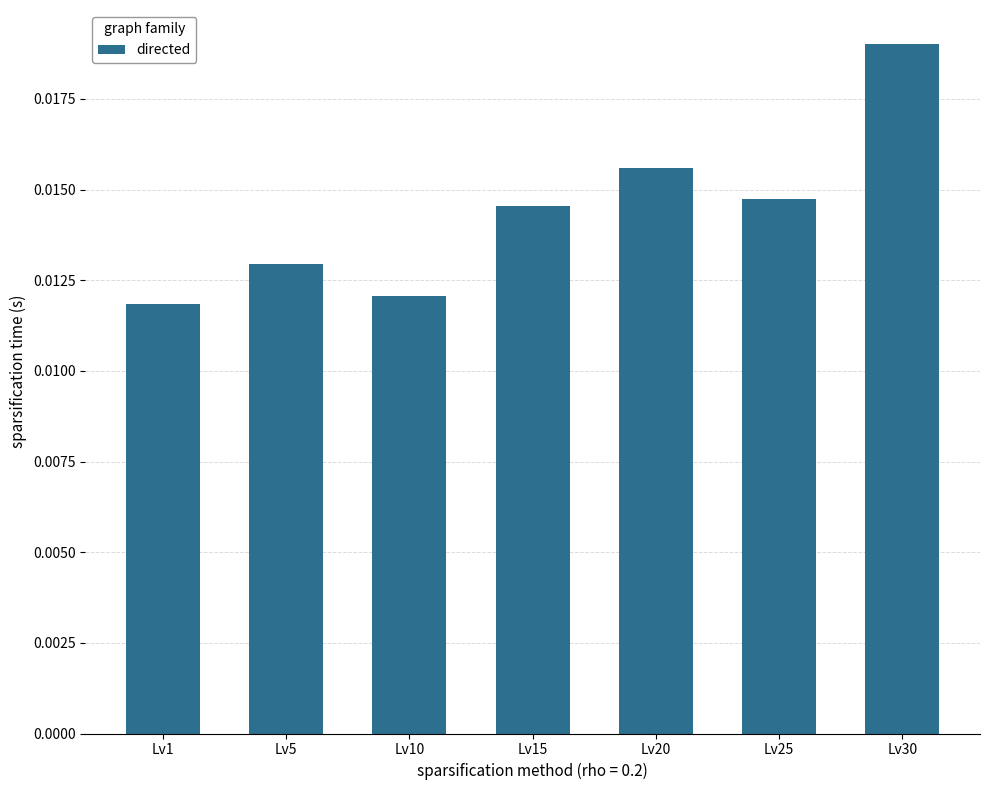

Which label corresponds to the largest value in the chart?

Lv30